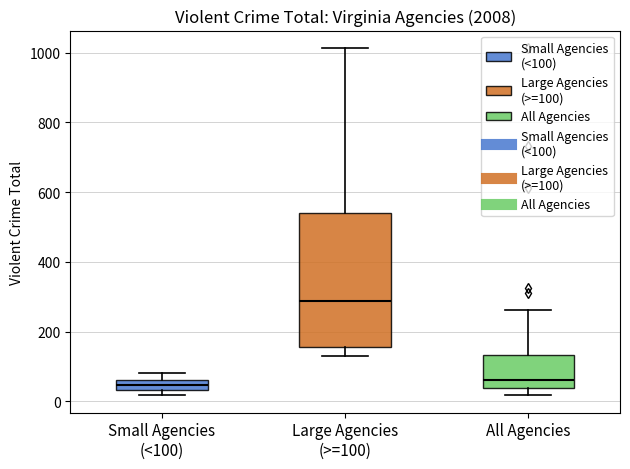

Which box's median line is the highest?

Large Agencies (>=100)